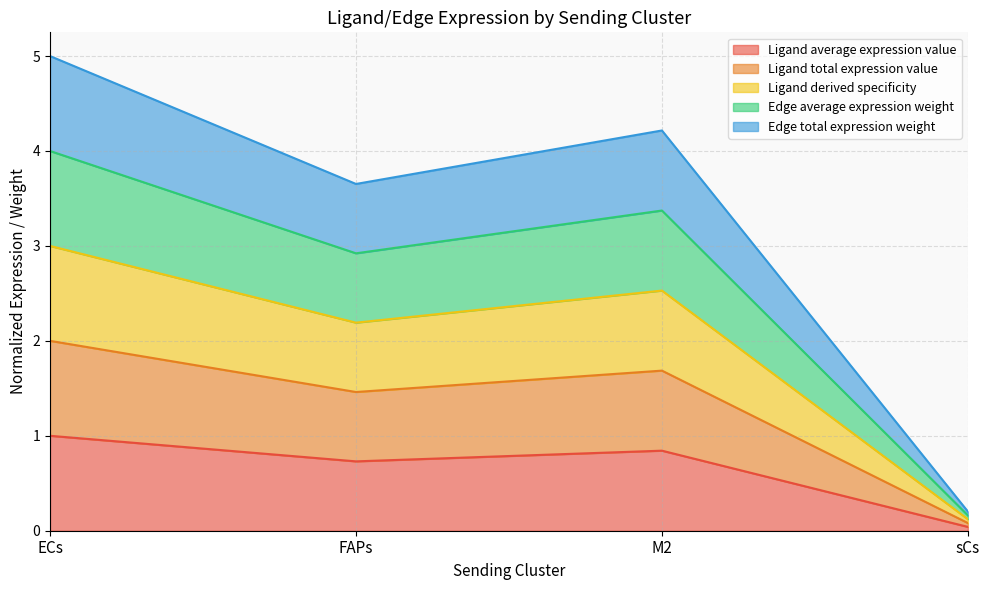

Which series changed the most between ECs and FAPs?

Edge total expression weight